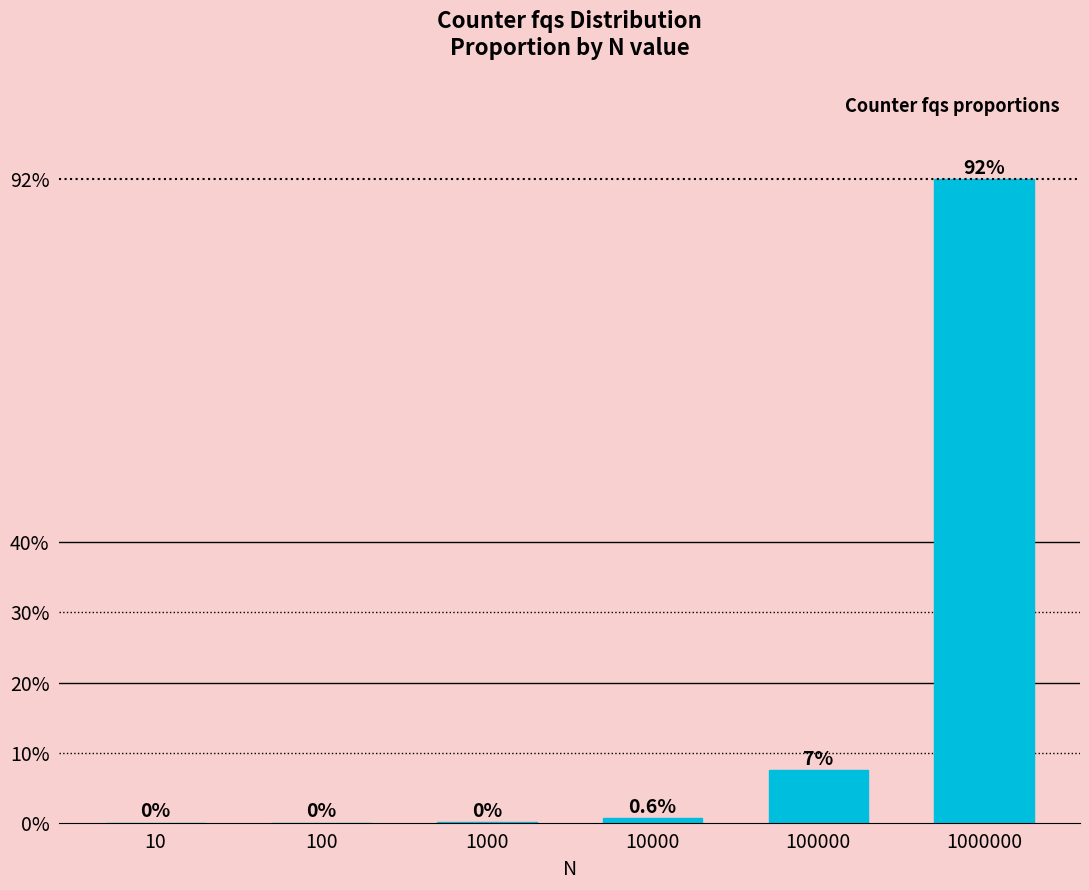

Reading right to left, extract all data points from this chart.

0.9	0.1	0.0	0.0	0.0	0.0